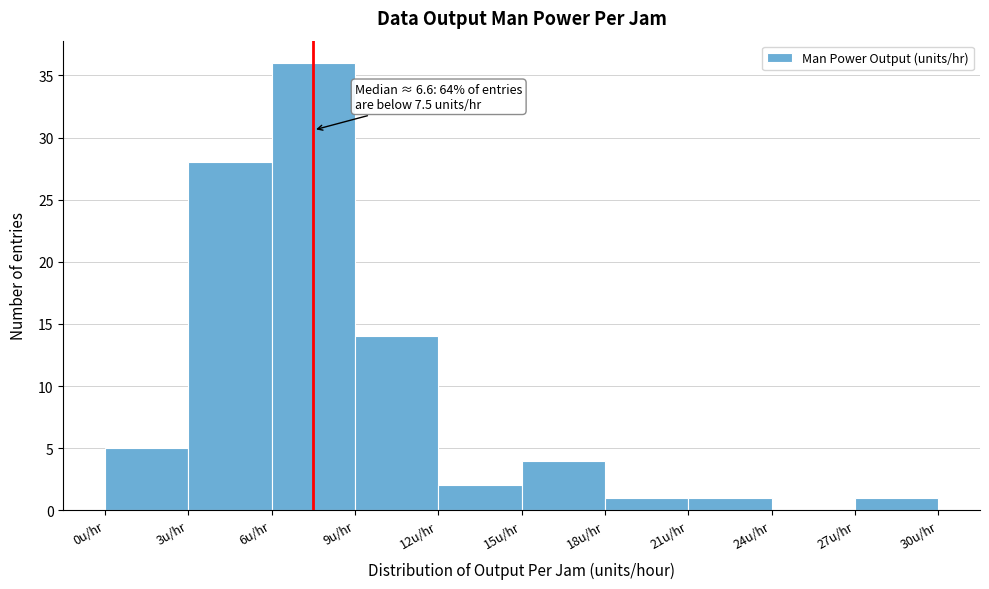

Over which range of the x-axis is the bar tallest?

6 to 9